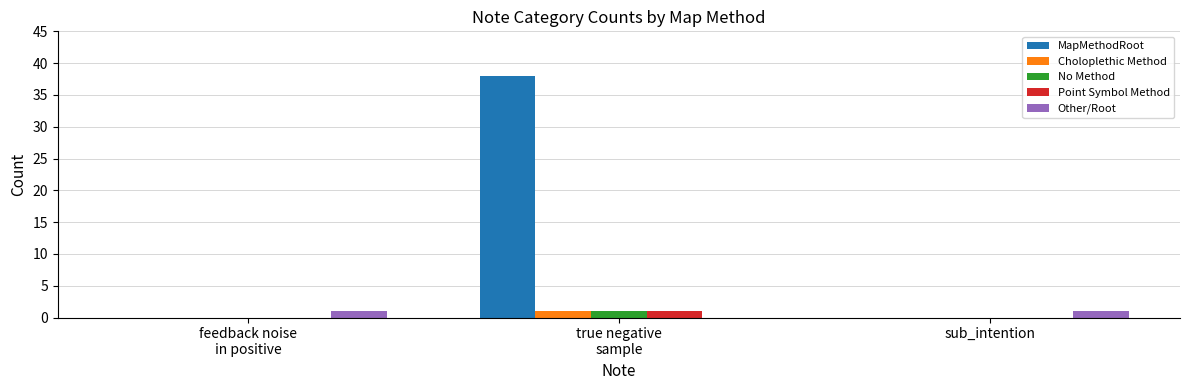

True or false: No Method has a value of 0 at sub_intention.

True